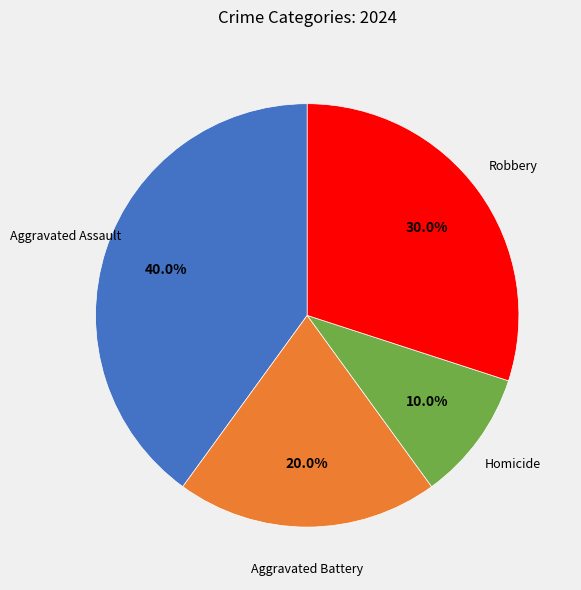

What percentage is the Homicide slice, to the nearest percent?

10%